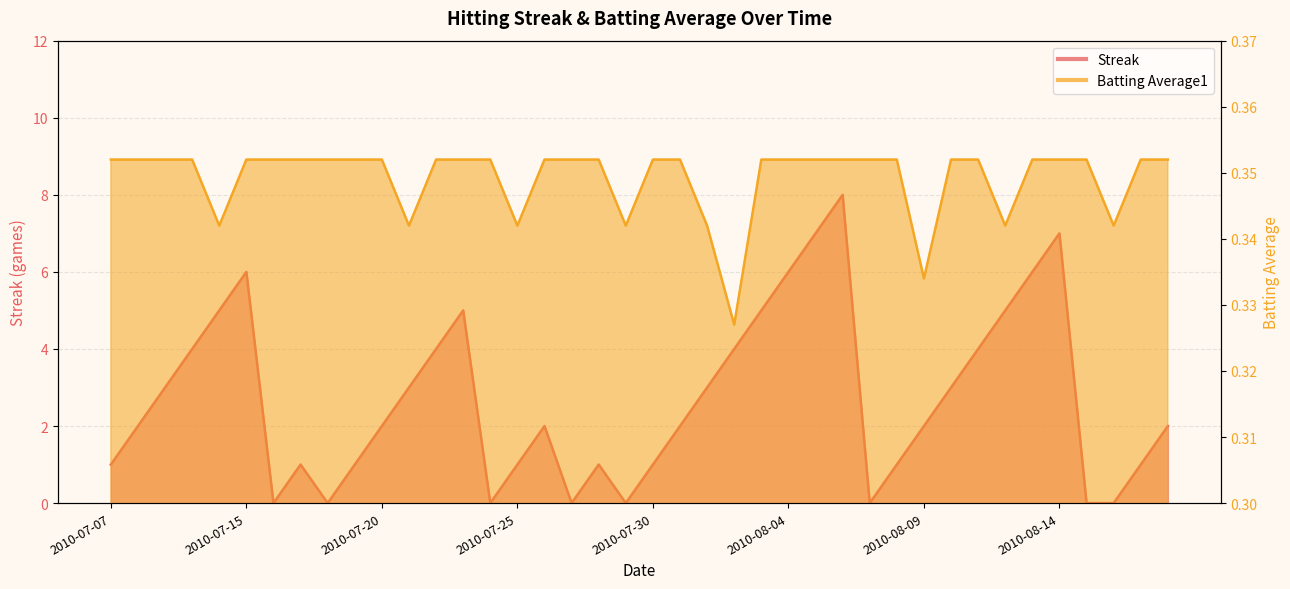

How many categories are shown in the chart?

40